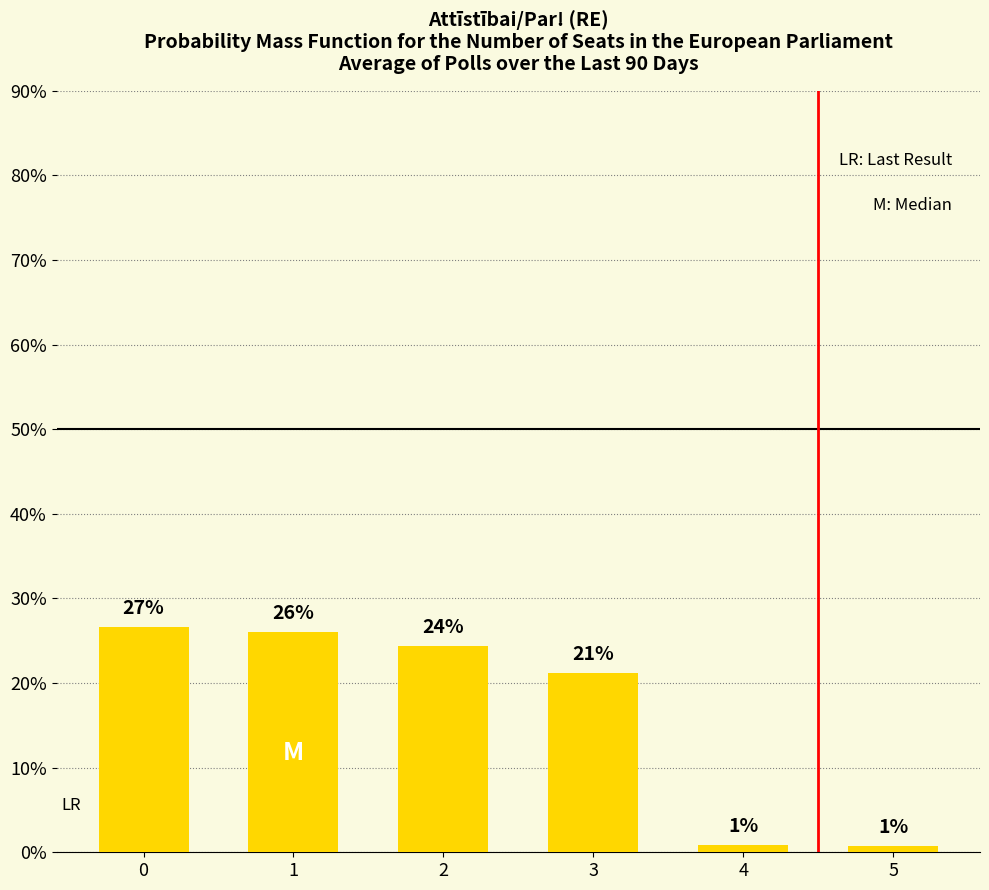

List the labels in order of value, smallest first.

5, 4, 3, 2, 1, 0